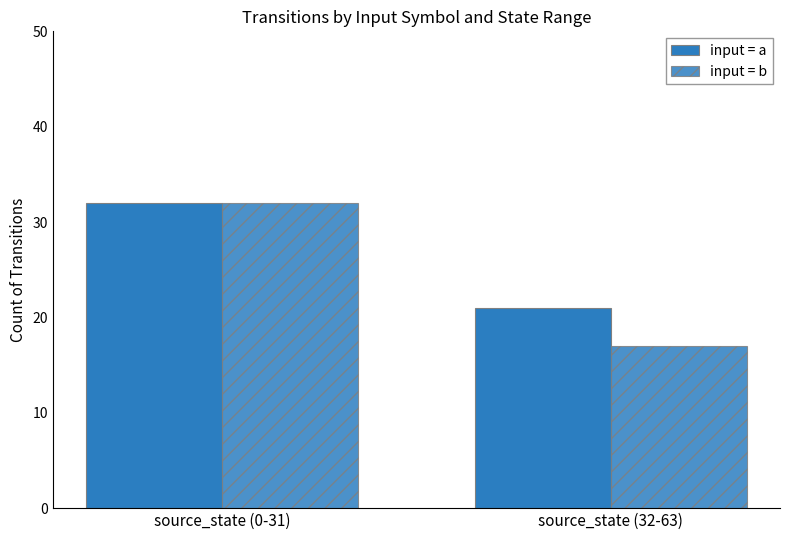

What is the average value of the input = b series?

24